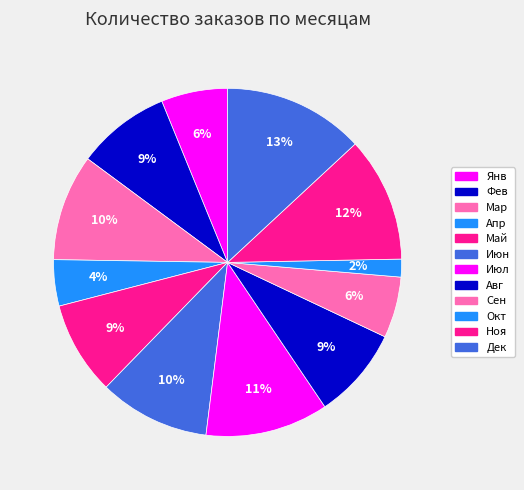

Do Фев and Ноя together represent more than half of the pie?

No